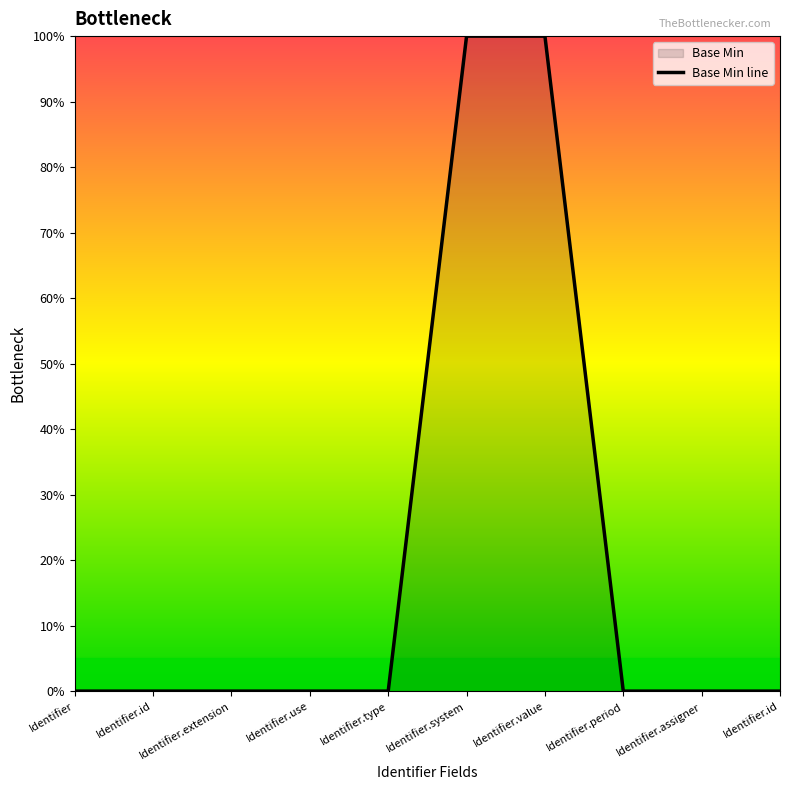

The value at Identifier.extension is -54. True or false?

False